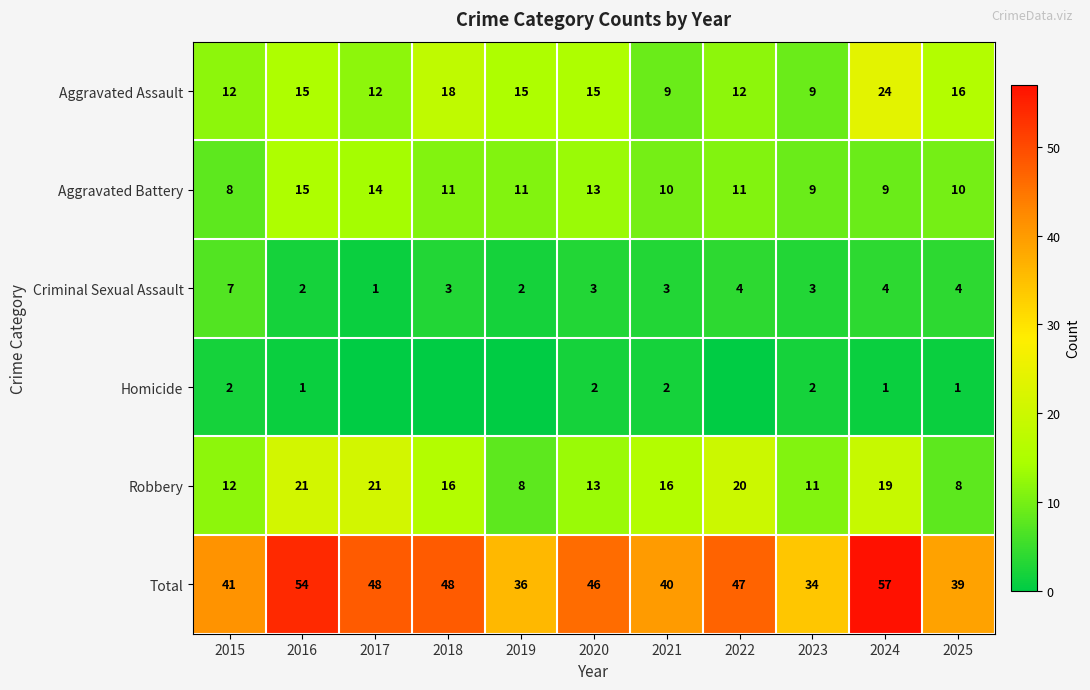

The Criminal Sexual Assault series shows 1 at 2021. True or false?

False